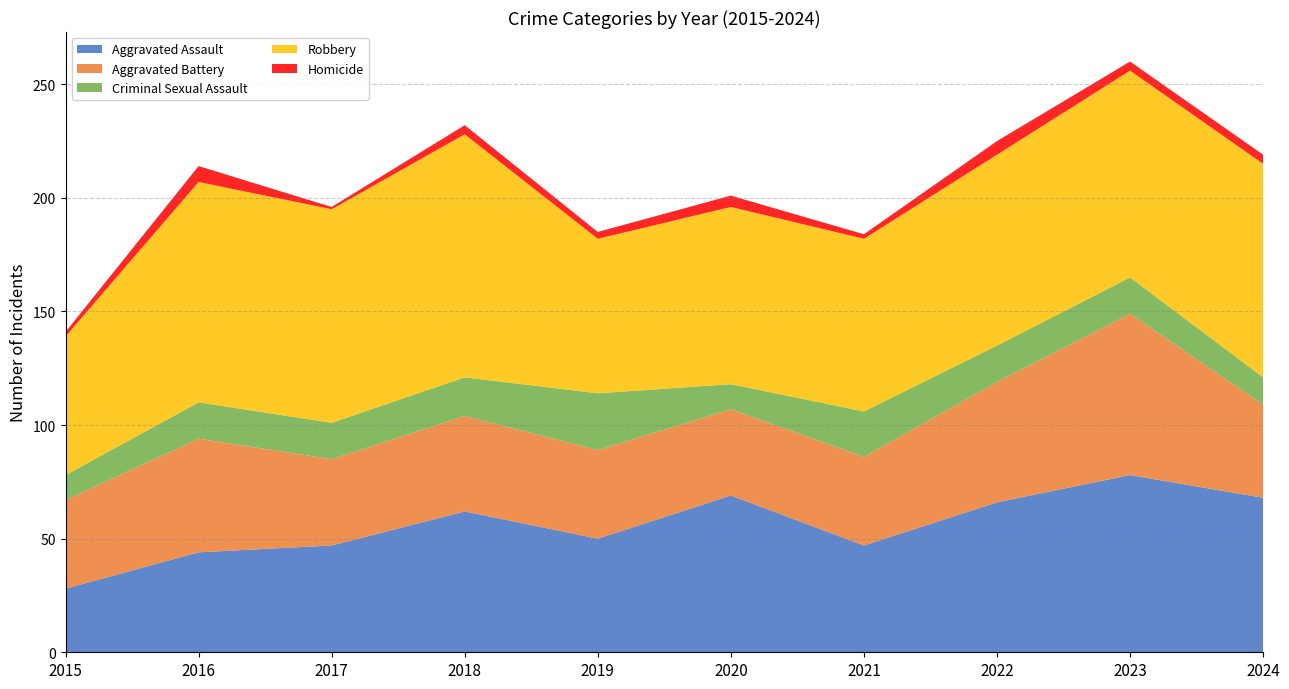

Reading left to right, list all the values displayed in this chart.

Aggravated Assault: 28	44	47	62	50	69	47	66	78	68
Aggravated Battery: 39	50	38	42	39	38	39	53	71	41
Criminal Sexual Assault: 11	16	16	17	25	11	20	16	16	12
Robbery: 61	97	94	107	68	78	76	84	91	94
Homicide: 2	7	1	4	3	5	2	6	4	4